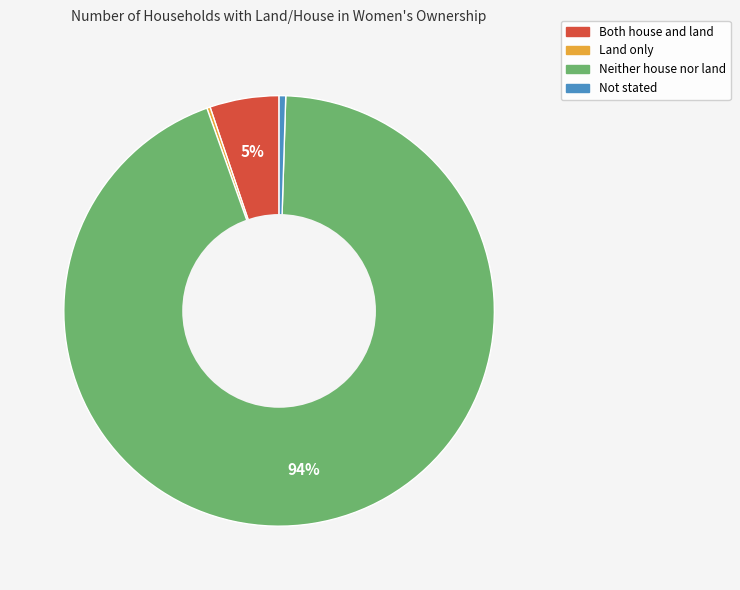

Is there any slice that represents more than half of the pie?

Yes